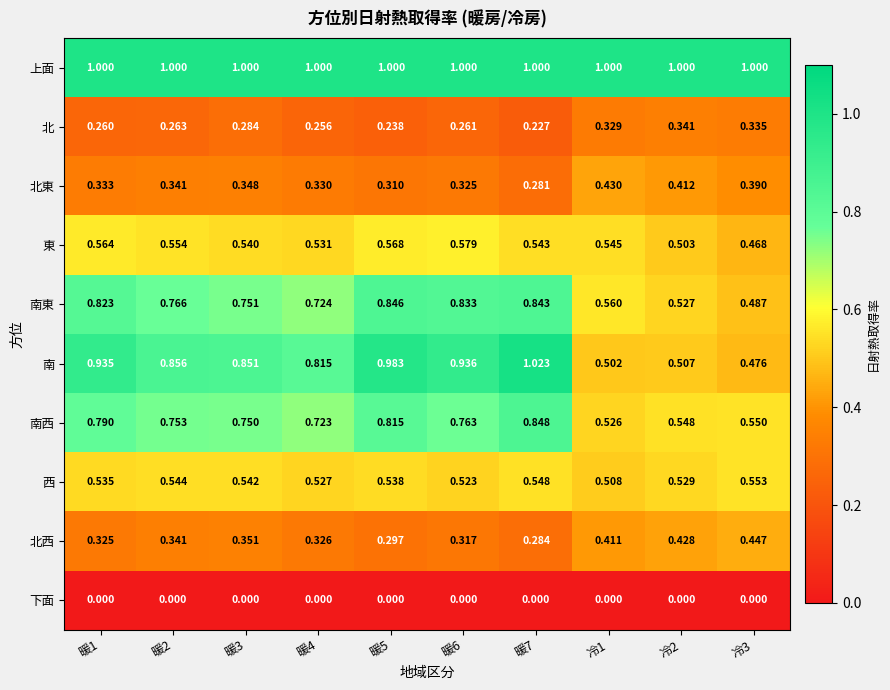

Which series has the widest spread of values?

南